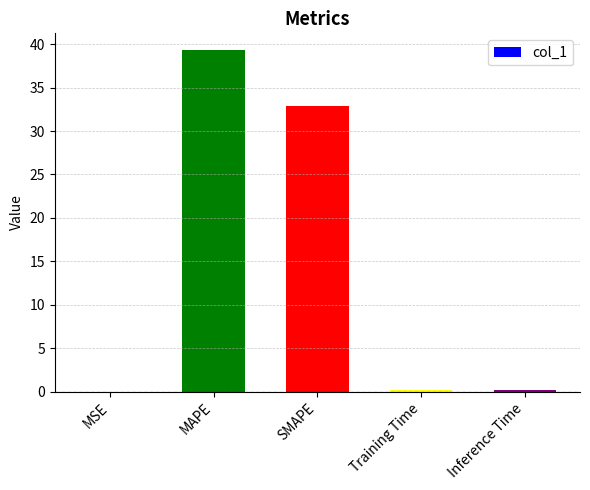

The chart shows a value of 32.8 at SMAPE. True or false?

True